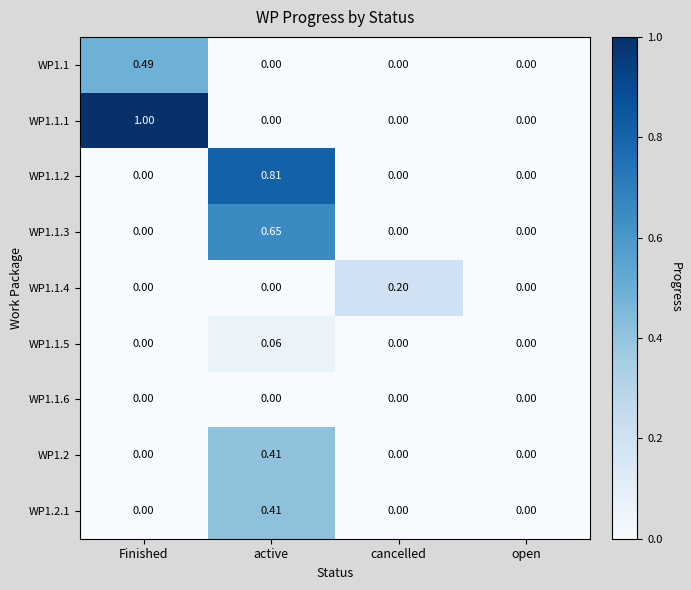

At which category is the sum across all series the highest?

active